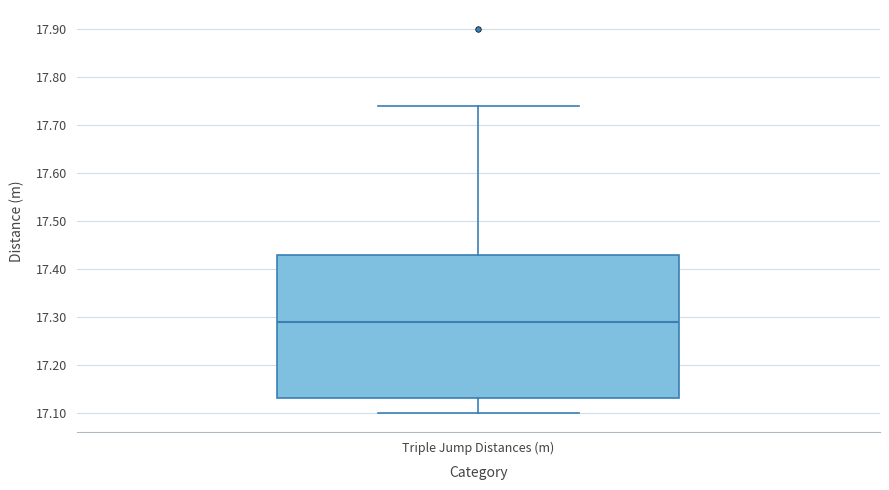

Read this box plot against the y-axis: the position of the median line, the range covered by the box, and the ends of both whiskers. The values are not printed on the chart, so give them approximately, as read against the axis.

median 17.29, box 17.13 to 17.43, whiskers 17.10 to 17.74